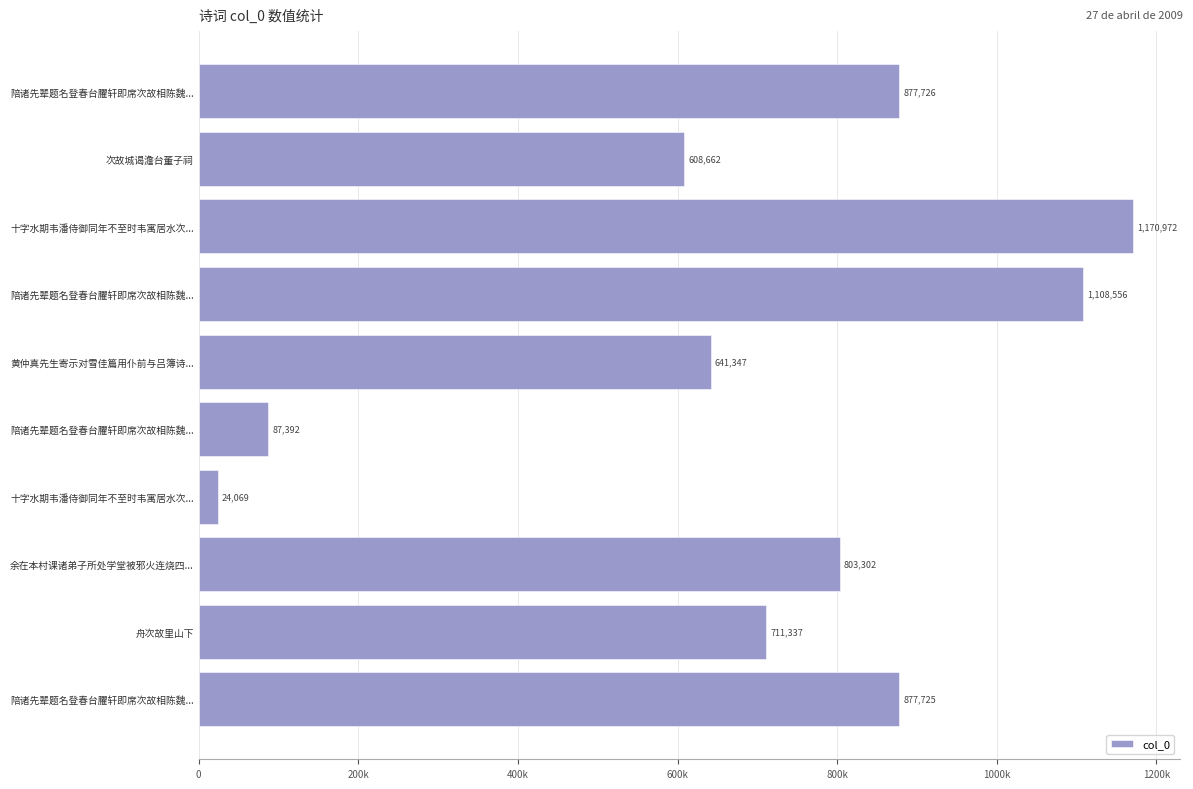

Does the chart contain any negative values?

No